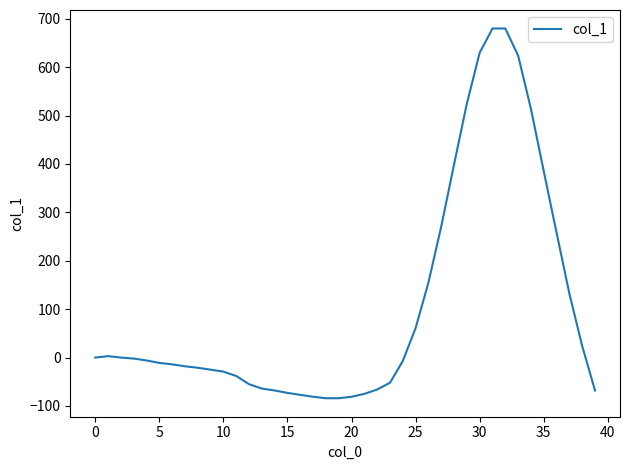

What is the maximum value shown in the chart?

680